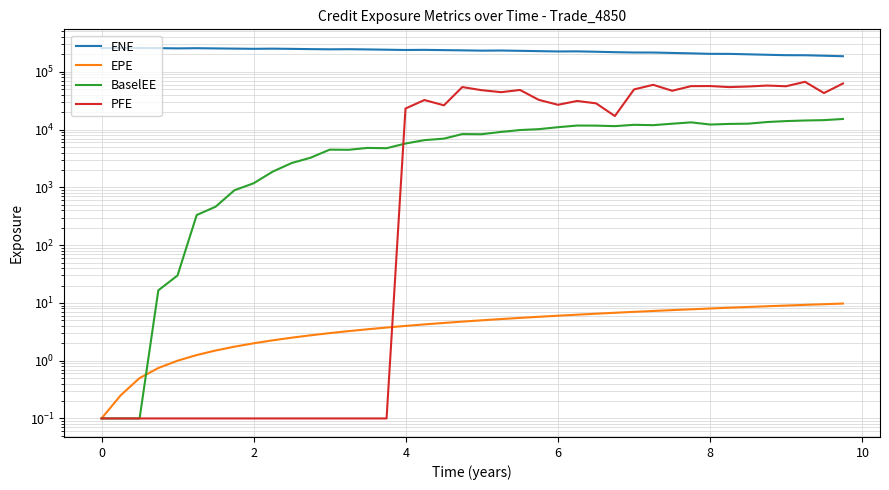

Is this an area chart (filled region under the line)?

No